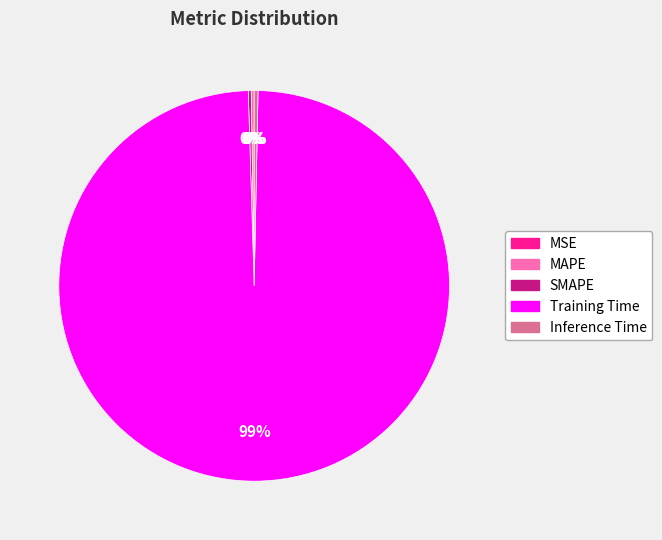

To the nearest percent, what is the average slice percentage?

20%